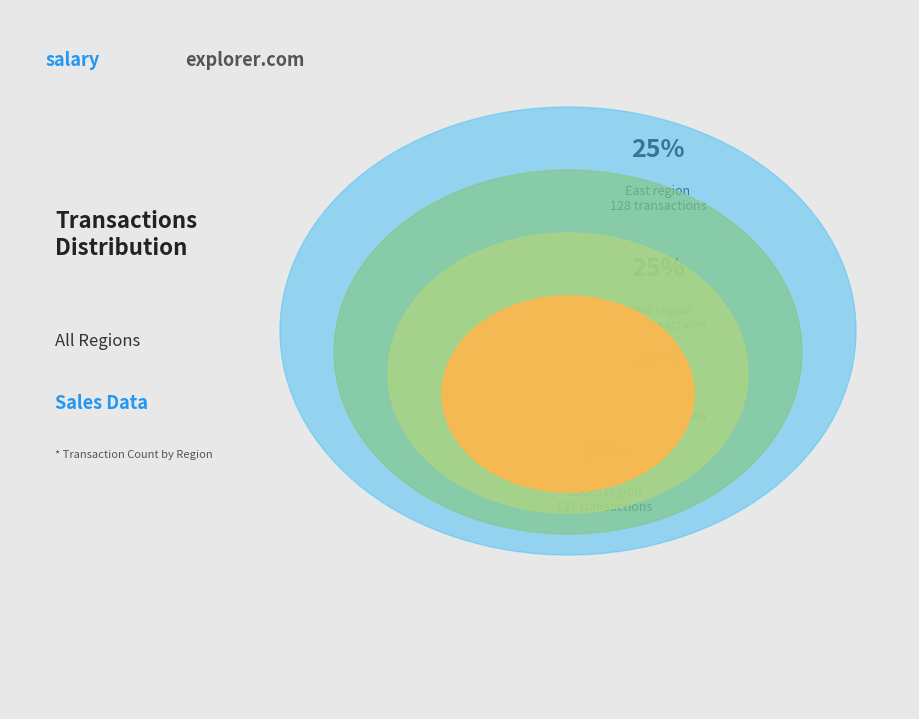

Does North account for over 50% of the chart?

No